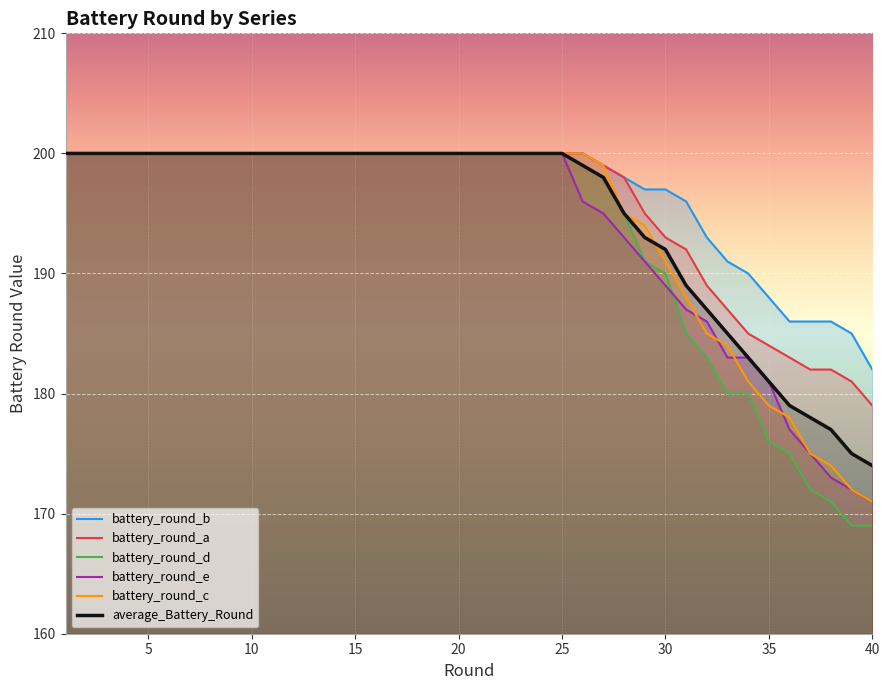

After their last crossing, which series has the higher values: battery_round_e or battery_round_c?

battery_round_c